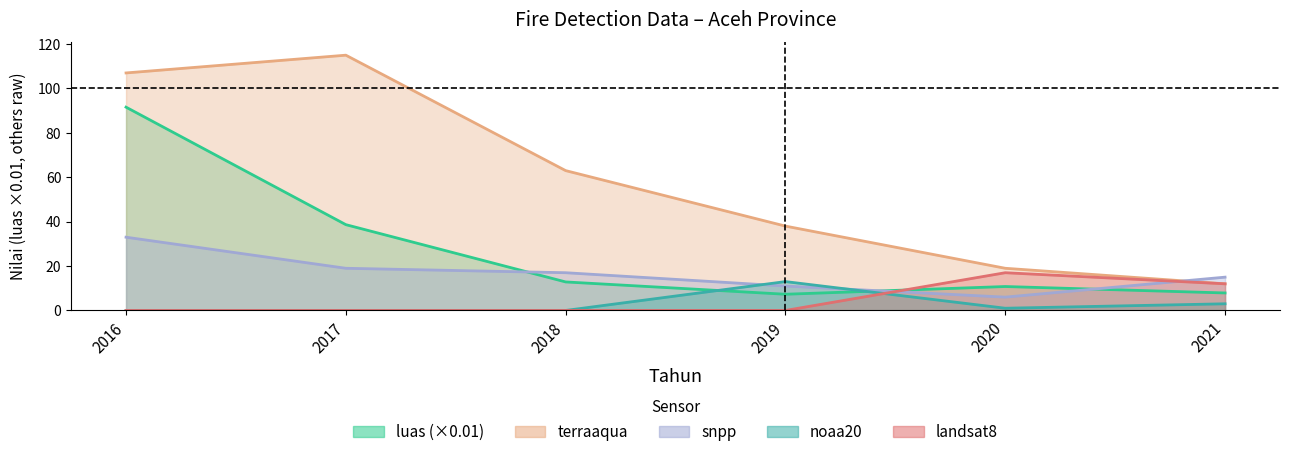

Is the value of luas at 2016 greater than the value of noaa20 at 2020?

Yes